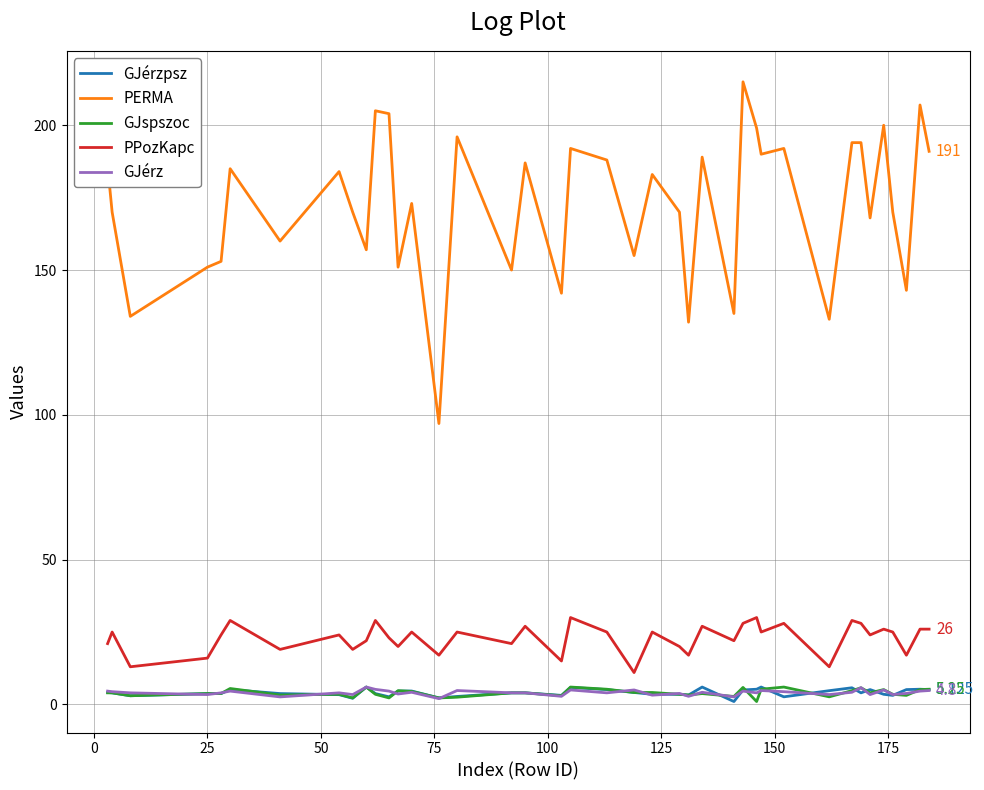

Which series has the widest spread of values?

PERMA